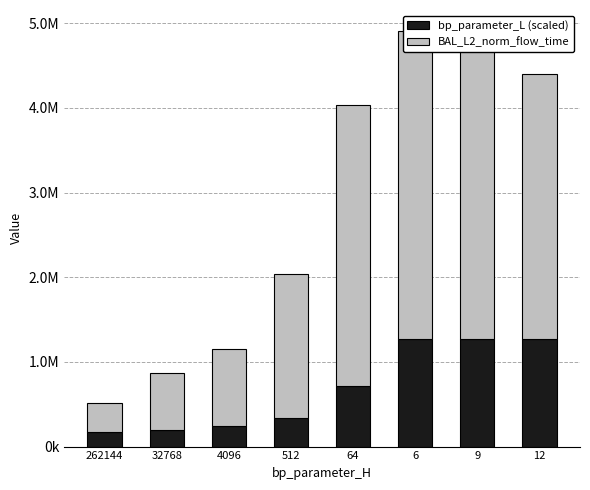

How many bars are there in each group?

2